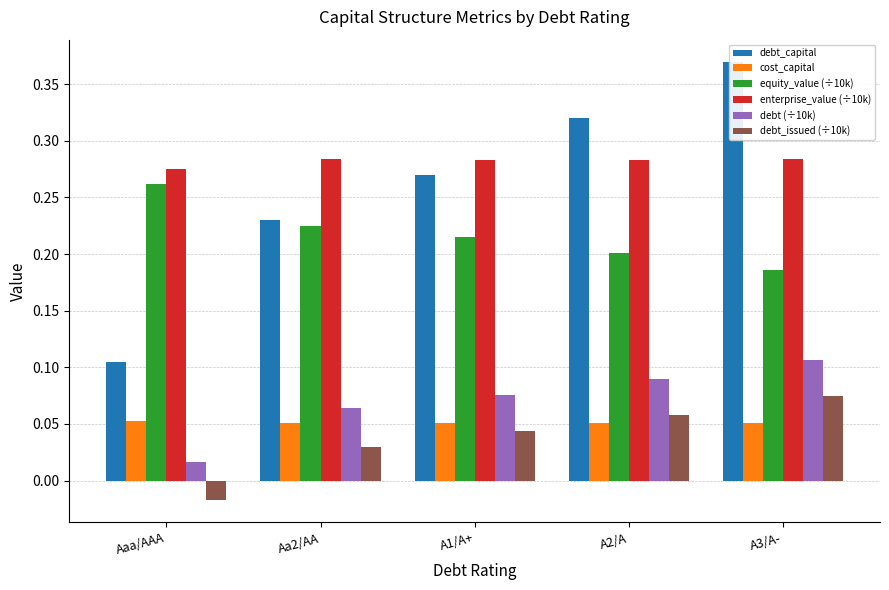

Which label corresponds to the smallest value in the chart?

Aaa/AAA